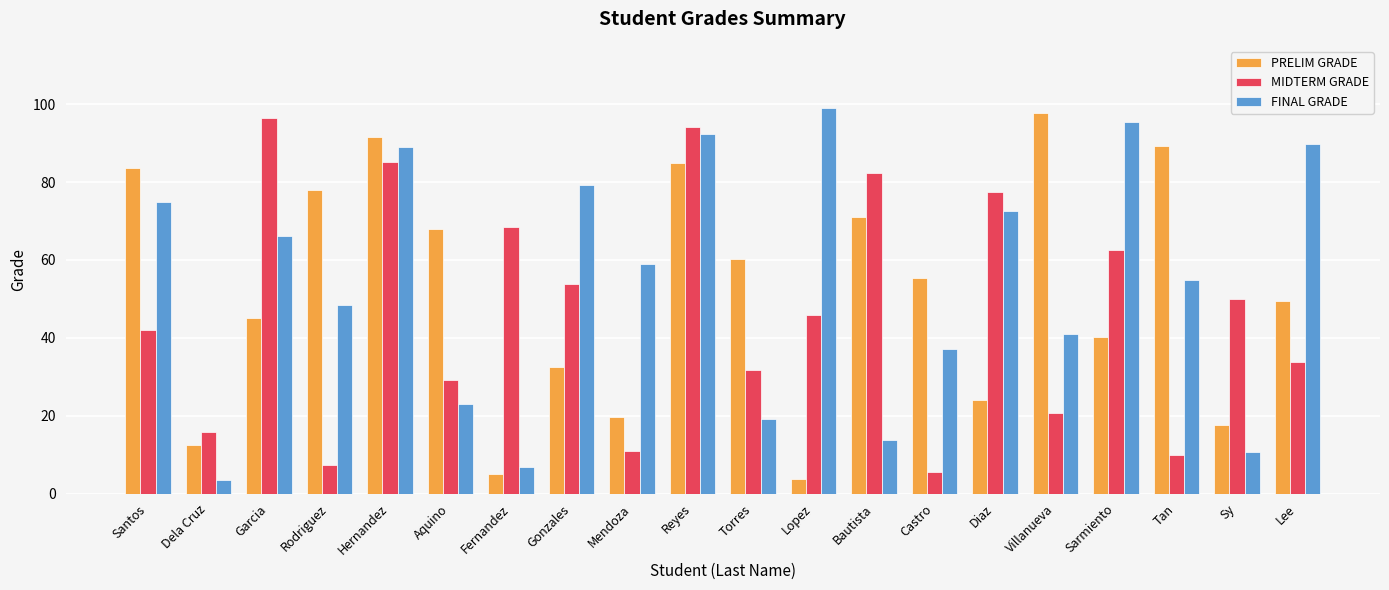

What is the approximate value of MIDTERM GRADE at Castro?

5.7